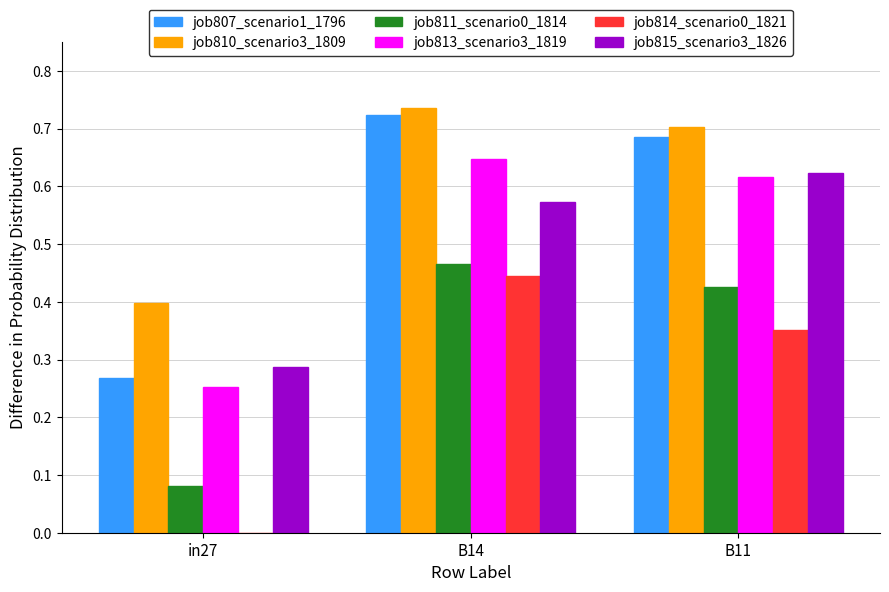

Which series has the largest total across all categories?

job810_scenario3_1809